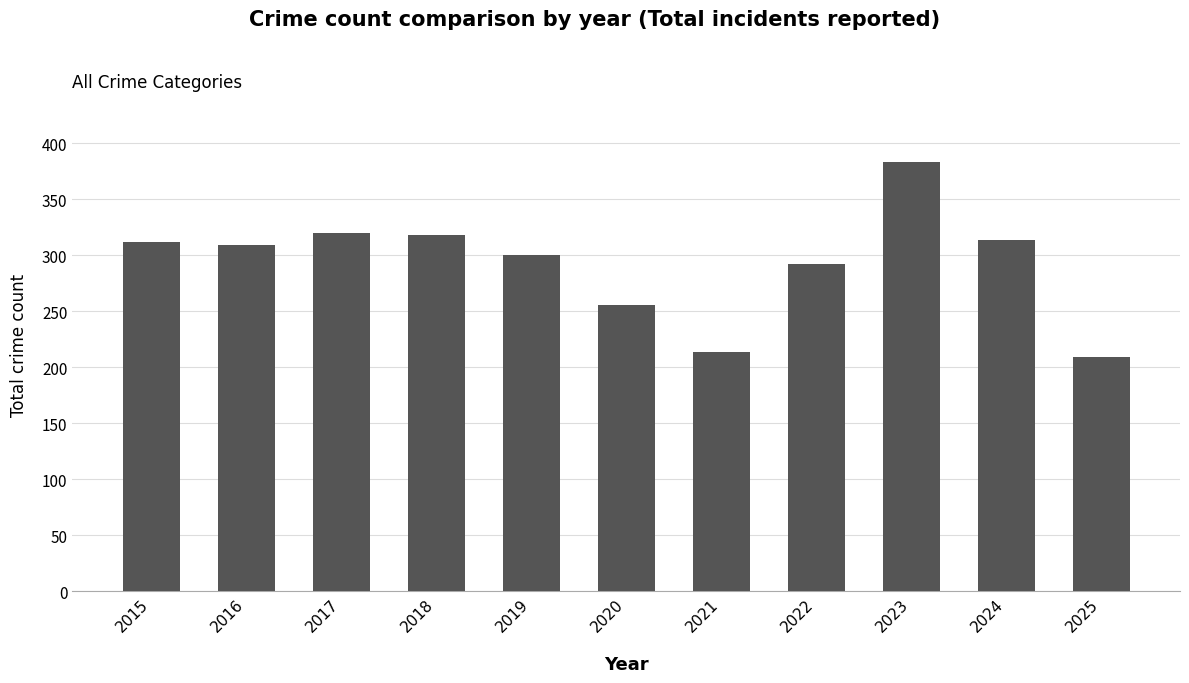

What is the value of the 11th bar from the left?

209